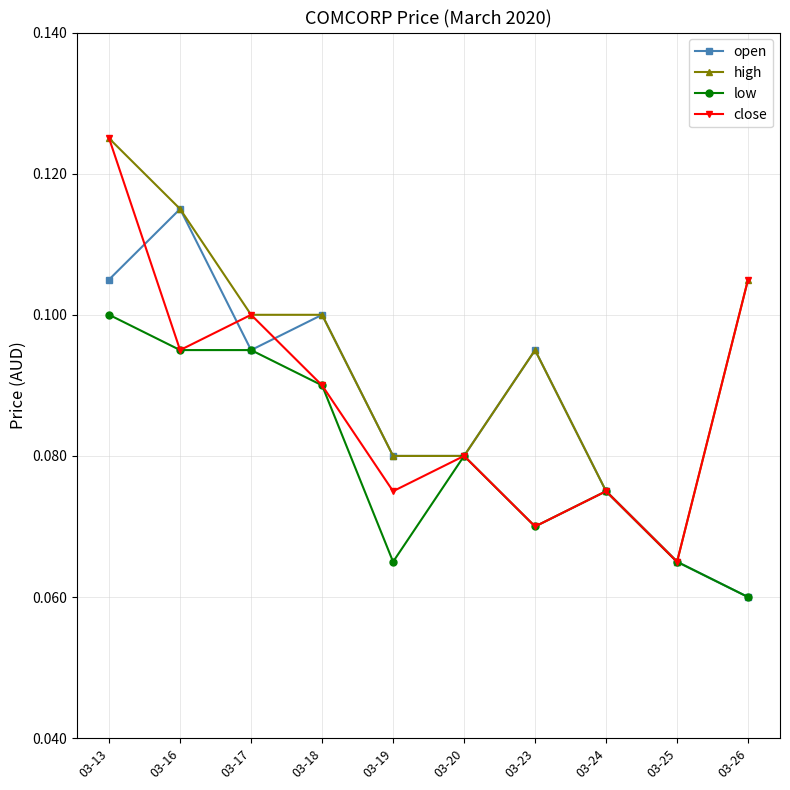

Which category has the highest value in the low series?

03-13